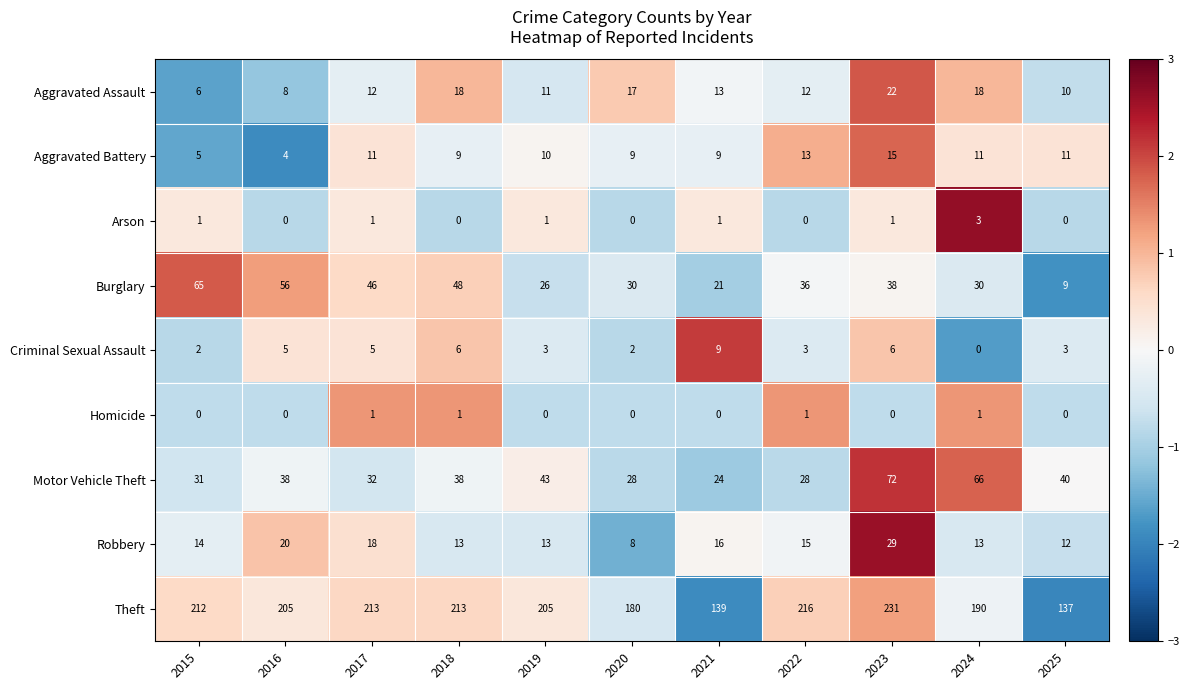

Rank the series by their maximum value, from highest to lowest.

Theft, Motor Vehicle Theft, Burglary, Robbery, Aggravated Assault, Aggravated Battery, Criminal Sexual Assault, Arson, Homicide